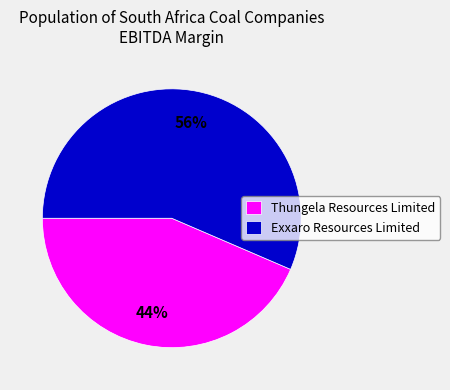

What percentage is the Exxaro Resources Limited slice, to the nearest percent?

56%